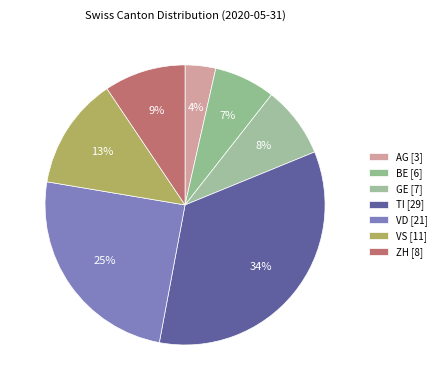

Is TI the majority of the pie?

No